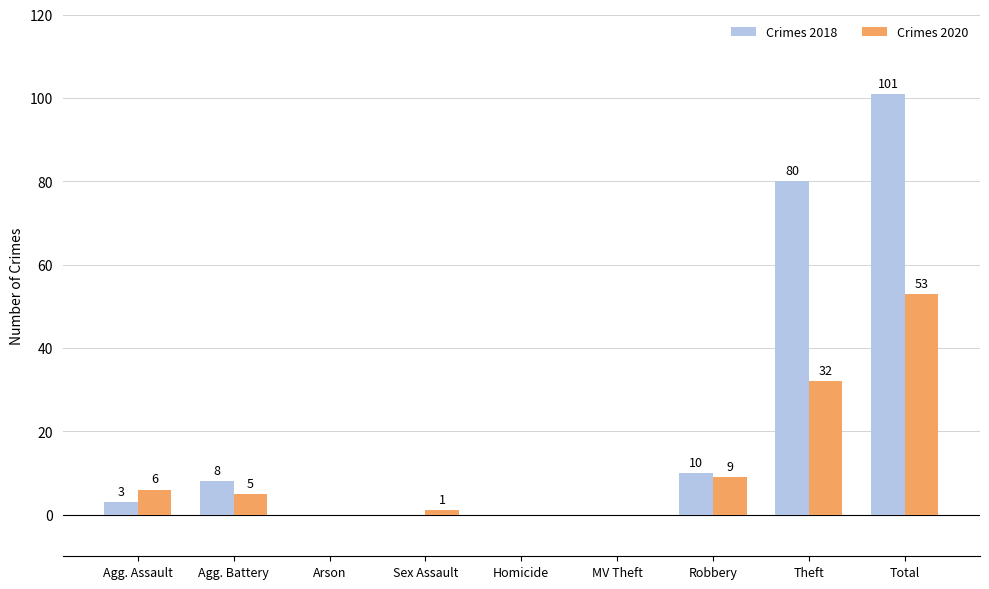

At which category is the sum across all series the highest?

Total